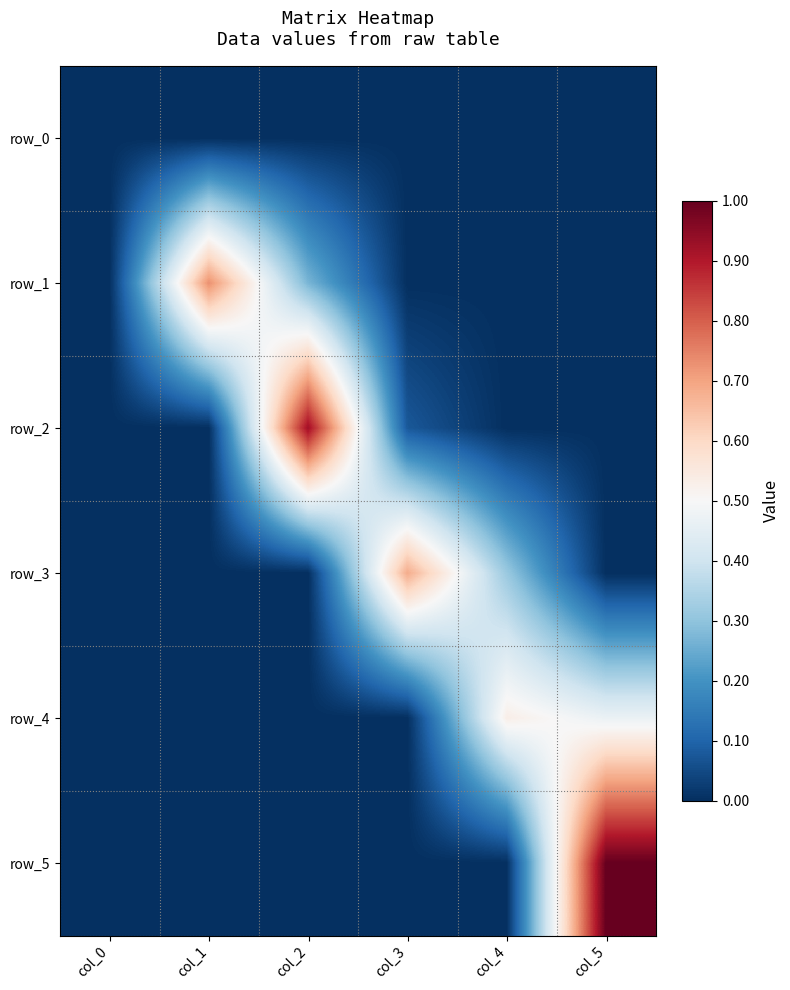

Between col_4 and col_2, which is larger?

col_4